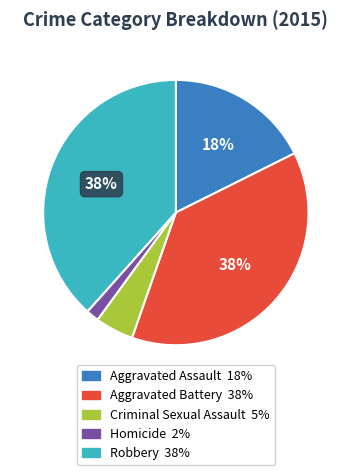

Which category has the smallest portion of the pie?

Homicide